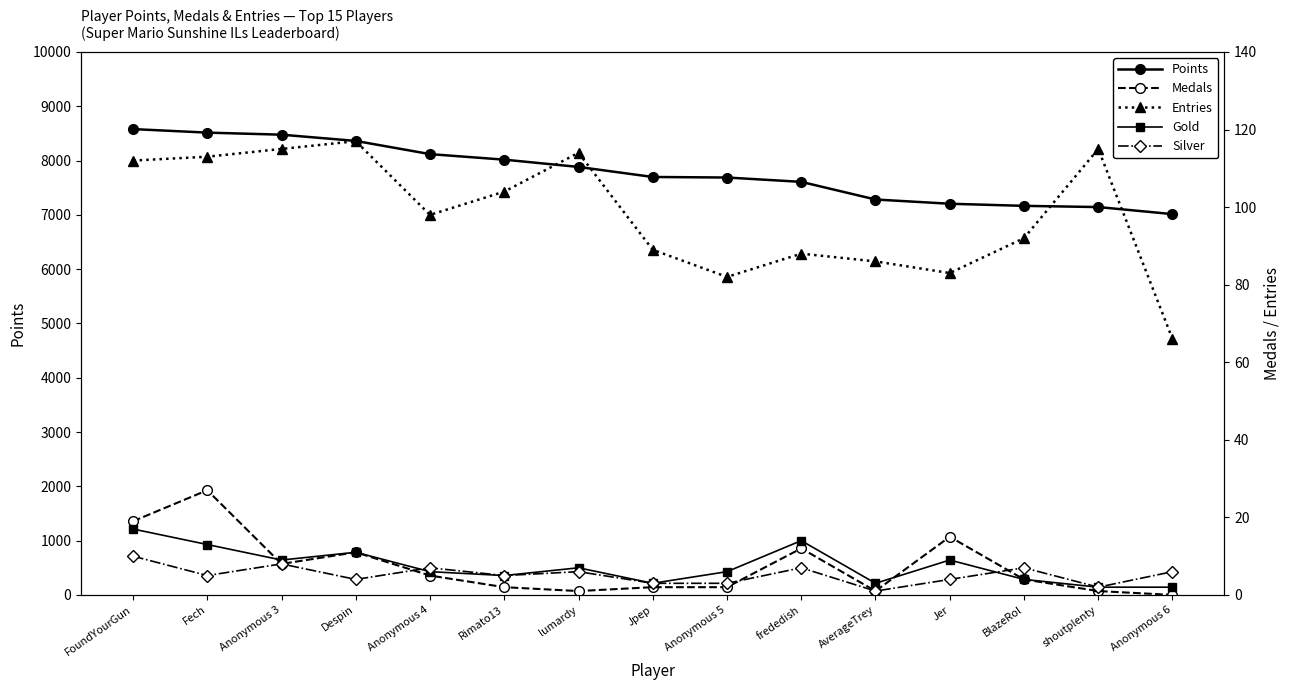

True or false: Silver and Points cross at least once.

False